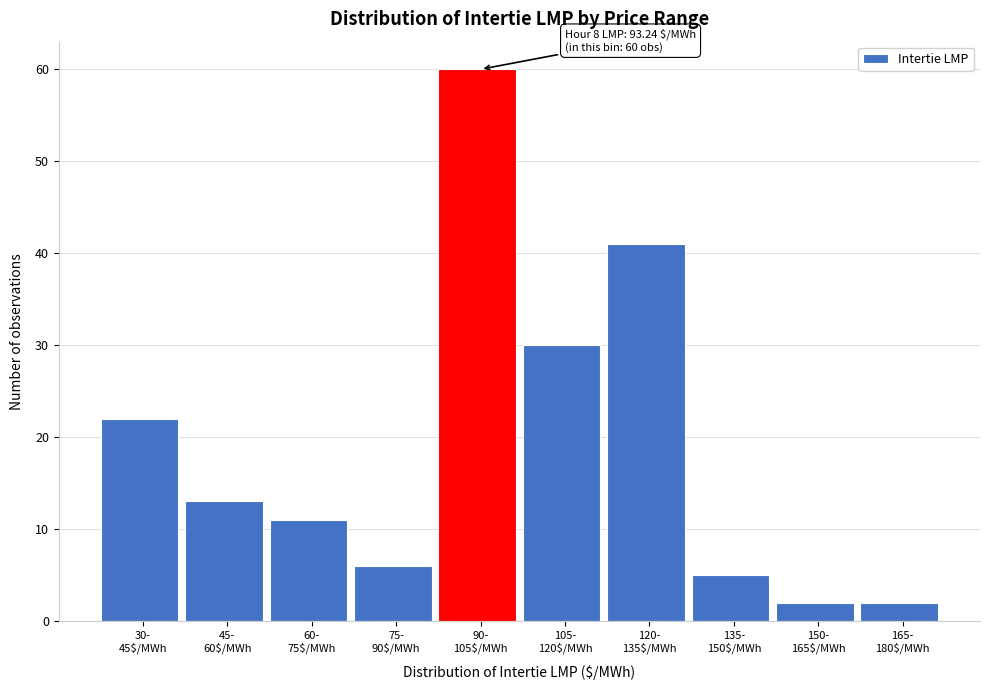

Reading left to right, what are all the values shown in this chart?

22	13	11	6	60	30	41	5	2	2